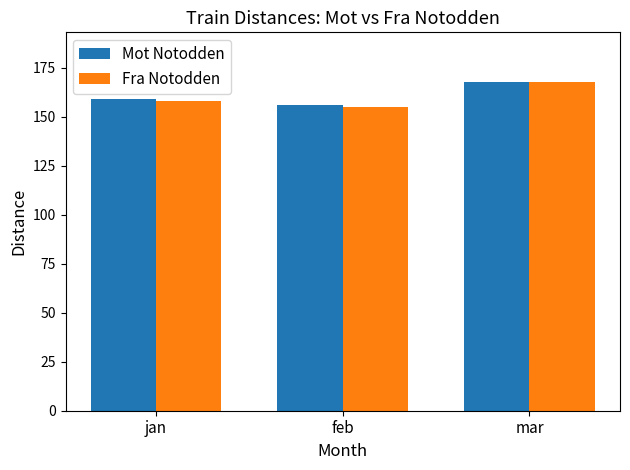

What is the average value of the Mot Notodden series?

161